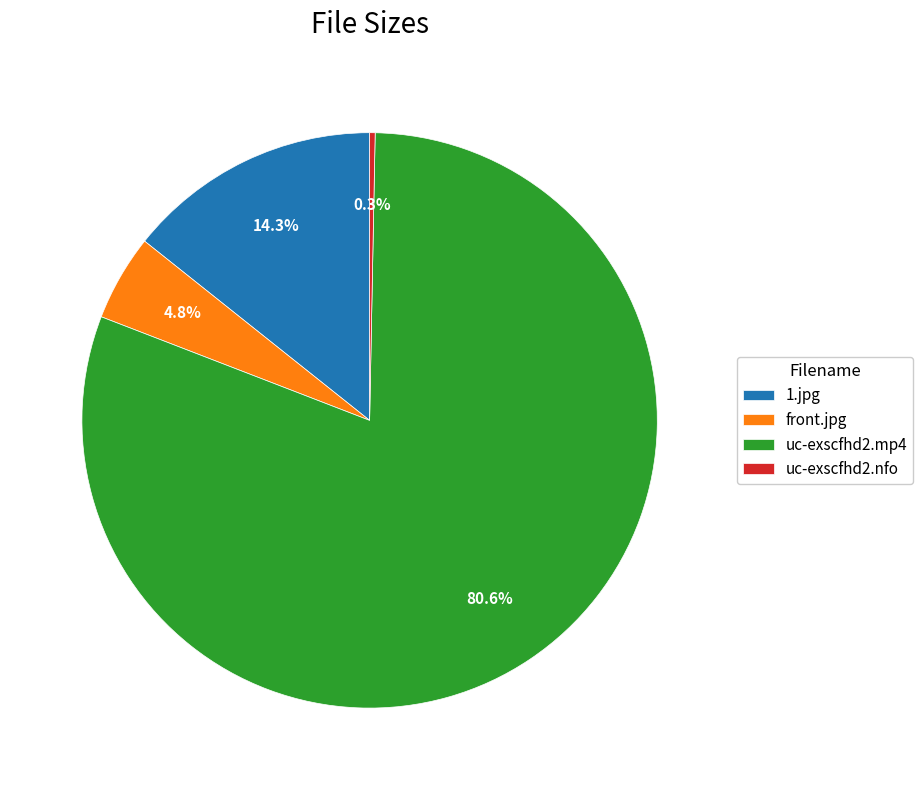

Rank the categories by value from highest to lowest.

uc-exscfhd2.mp4, 1.jpg, front.jpg, uc-exscfhd2.nfo